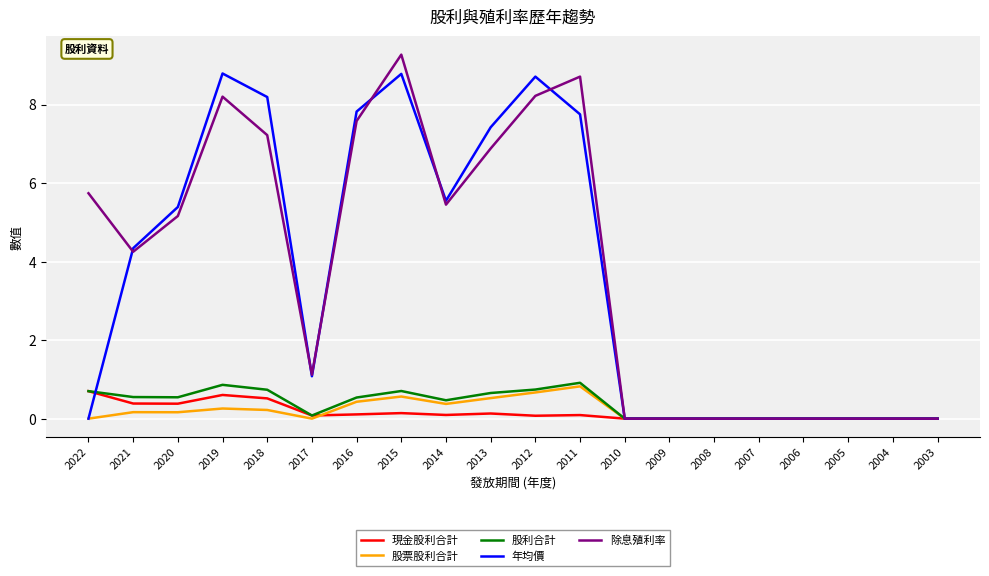

What is the highest value of the 現金股利合計 series?

0.7